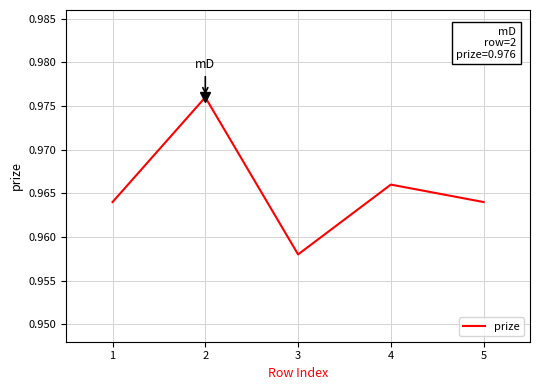

Is it true that the value at 5 is 1.5?

False